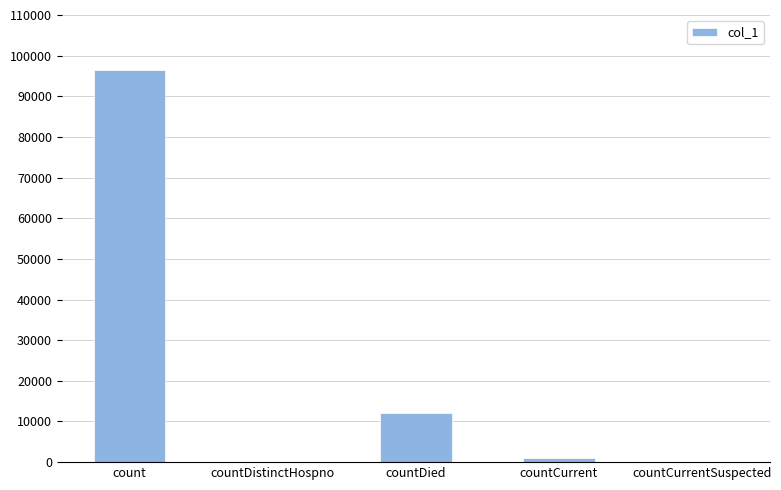

Where is the data nearest to the value 48279?

countDied